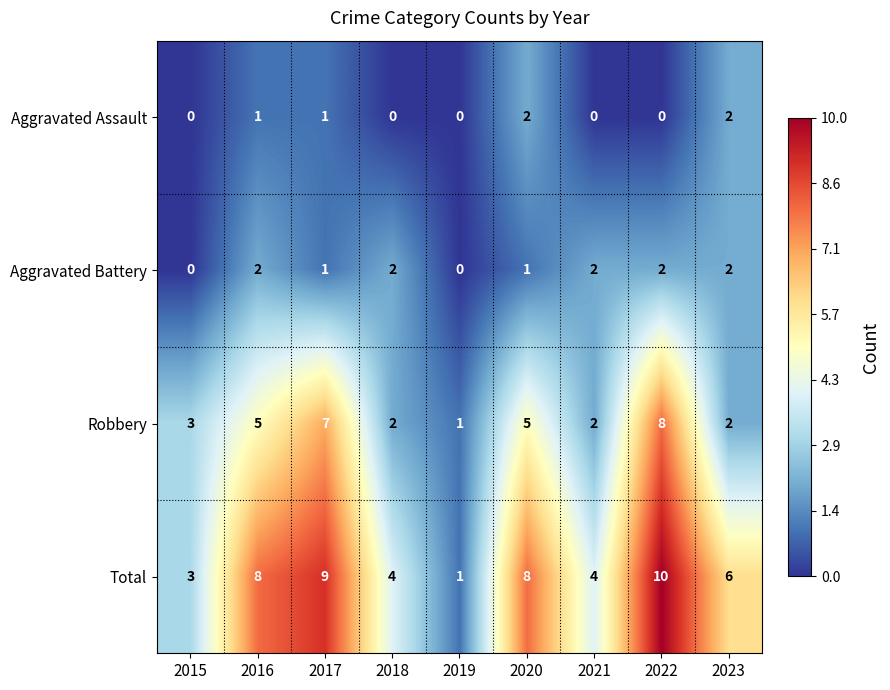

What is the sum of the Total values at 2017 and 2021?

13